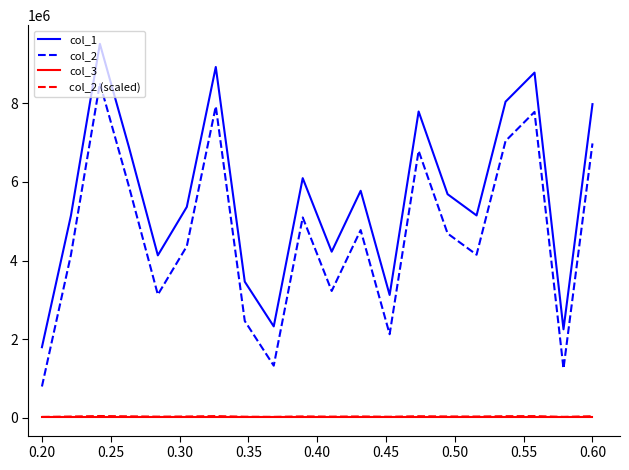

True or false: col_1 and col_2 (scaled) intersect in this chart.

False